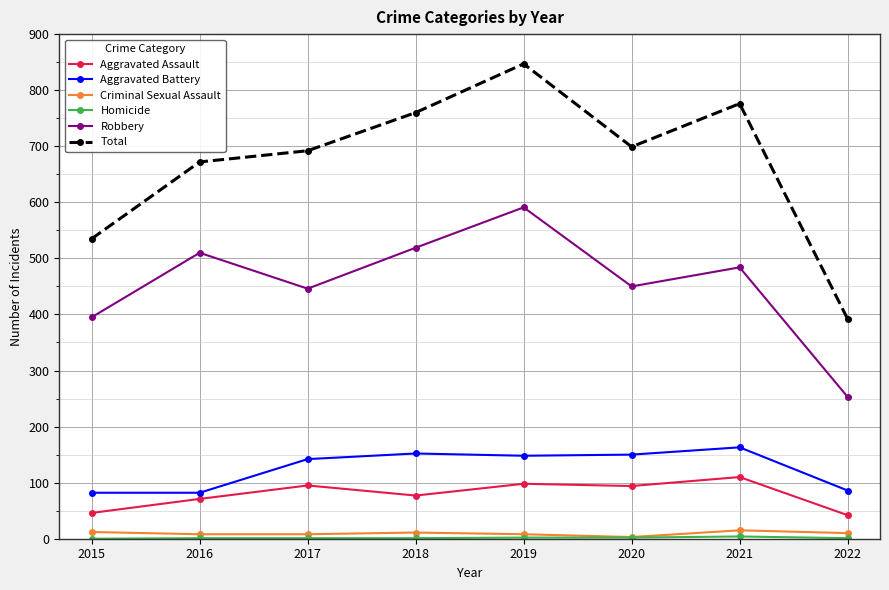

Where is the first local maximum for Robbery?

2016